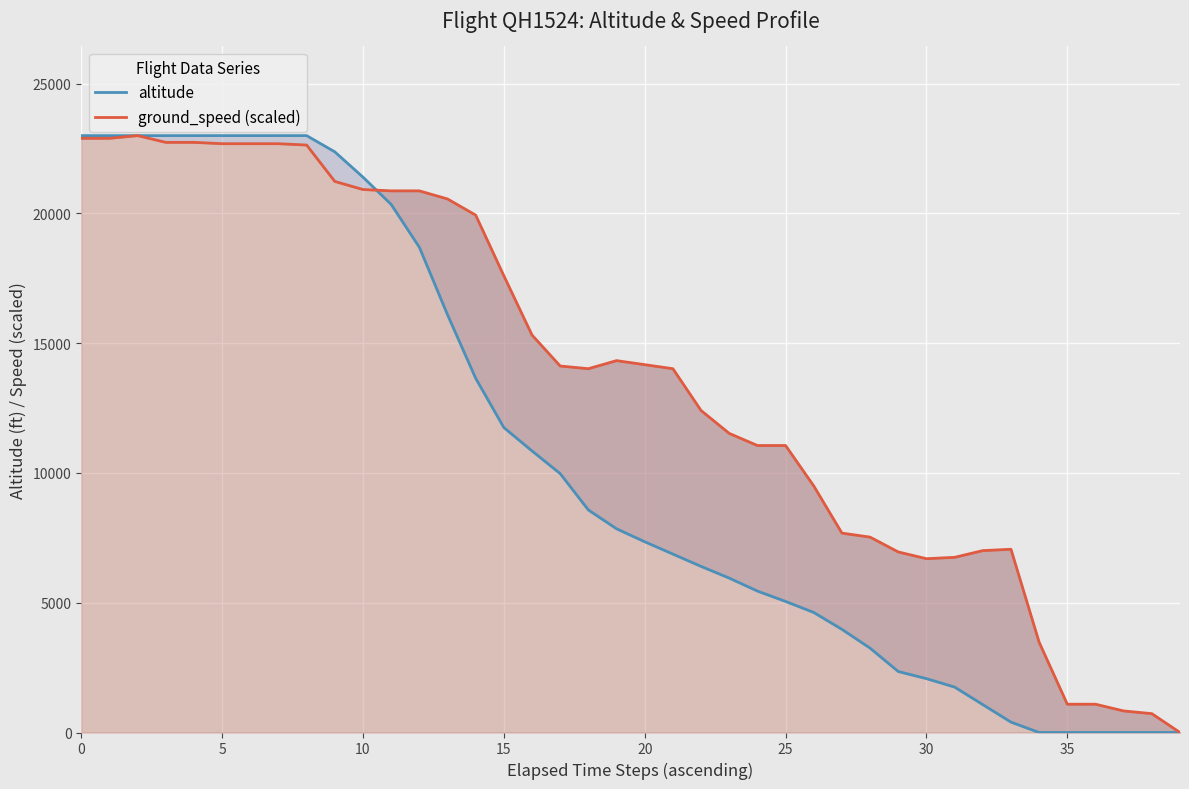

True or false: ground_speed (scaled) has more than 0 interior local peaks.

True